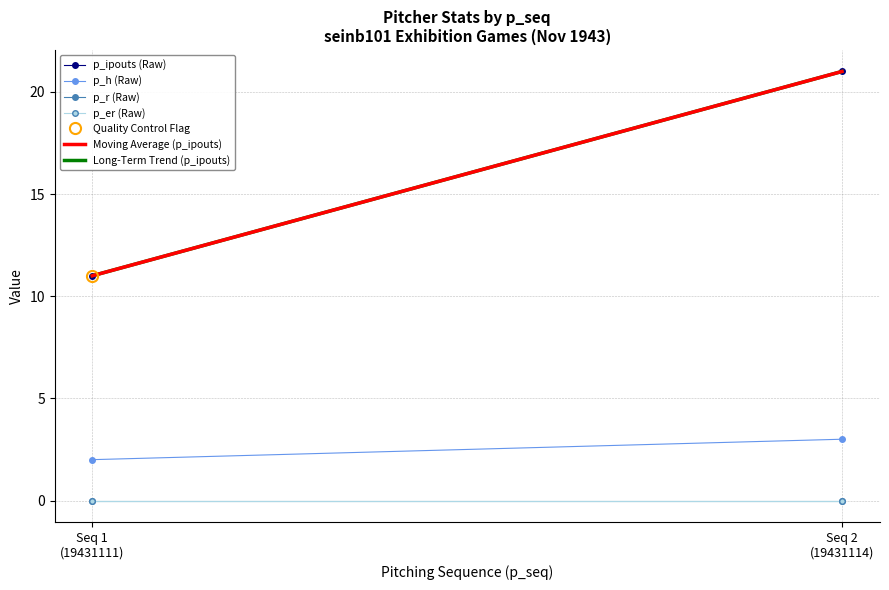

True or false: p_r (Raw) has a value of 0.0 at Seq 1
(19431111).

True